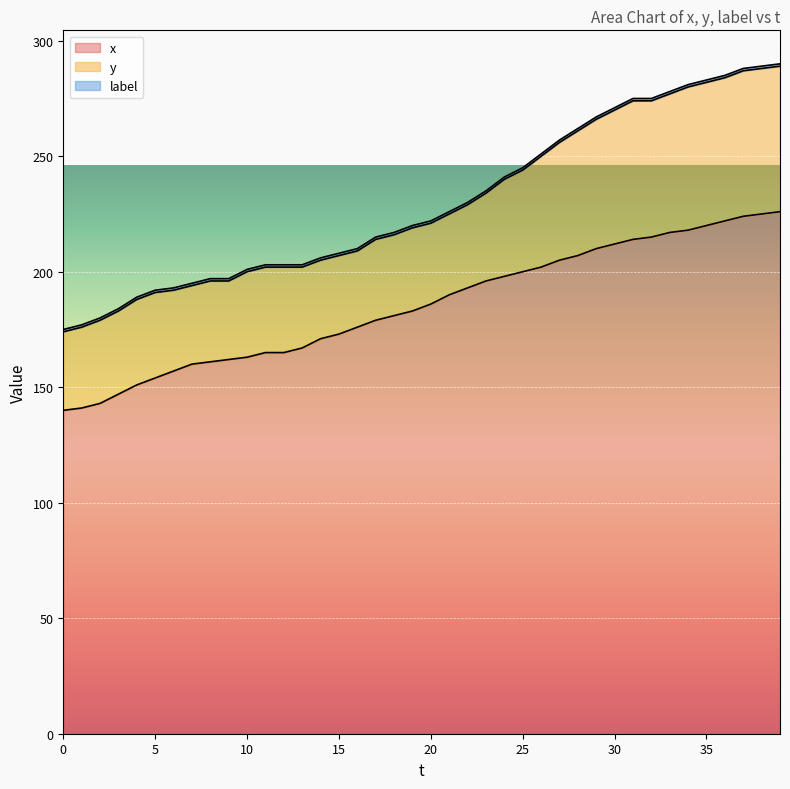

What is the value of the label point at the 34th from the left?

1